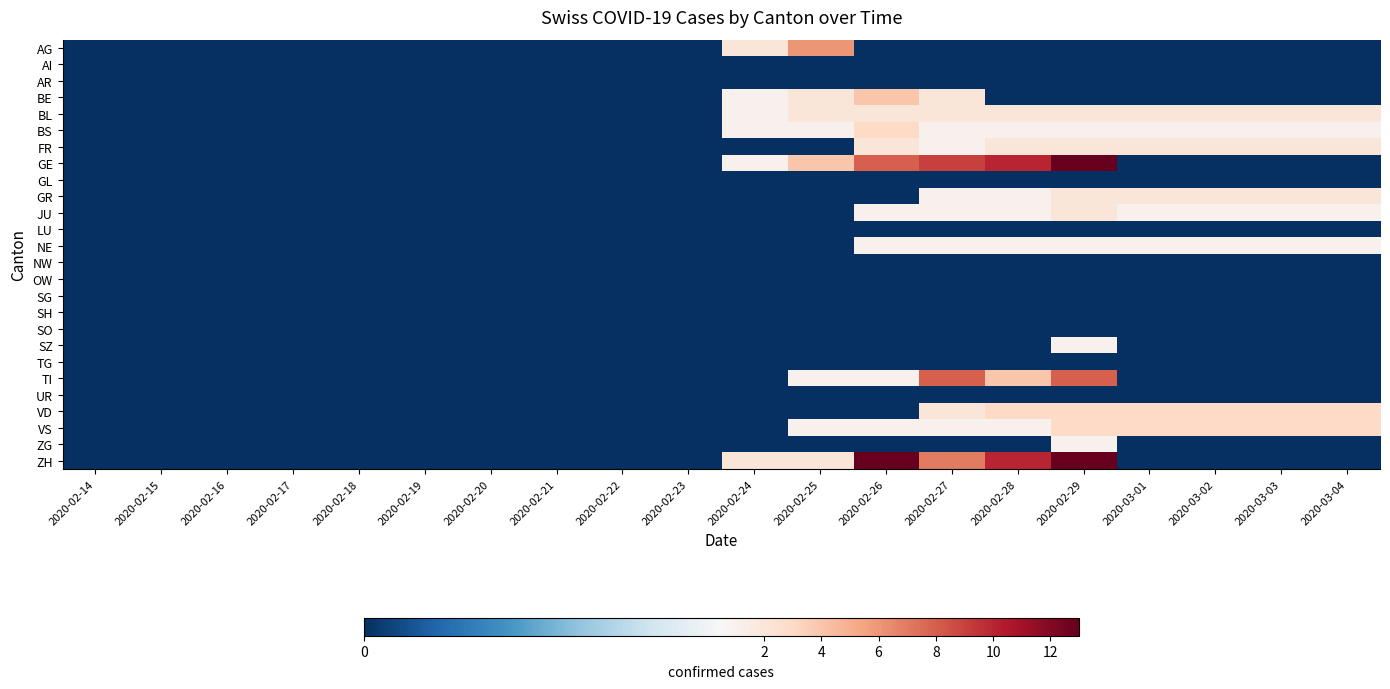

How many series are shown in this chart?

26